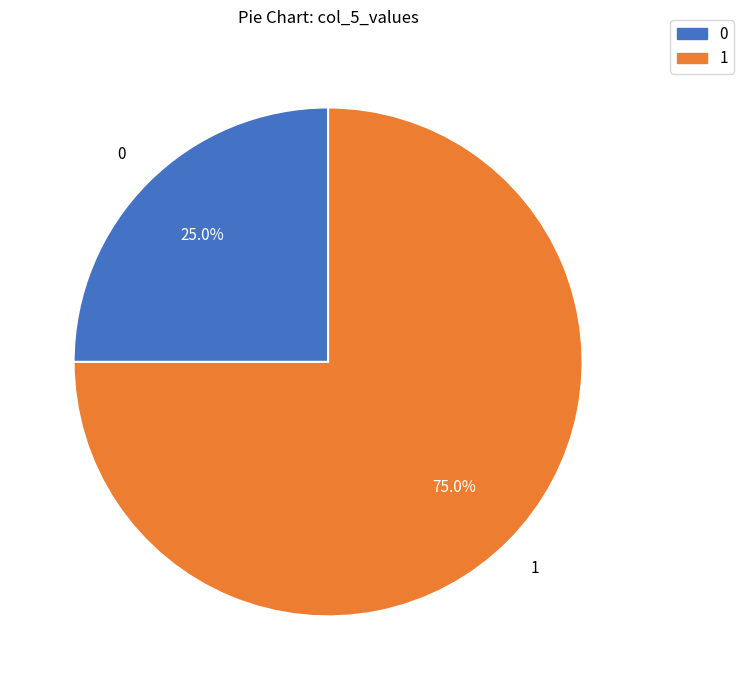

Does 1 represent more than half of the total?

Yes